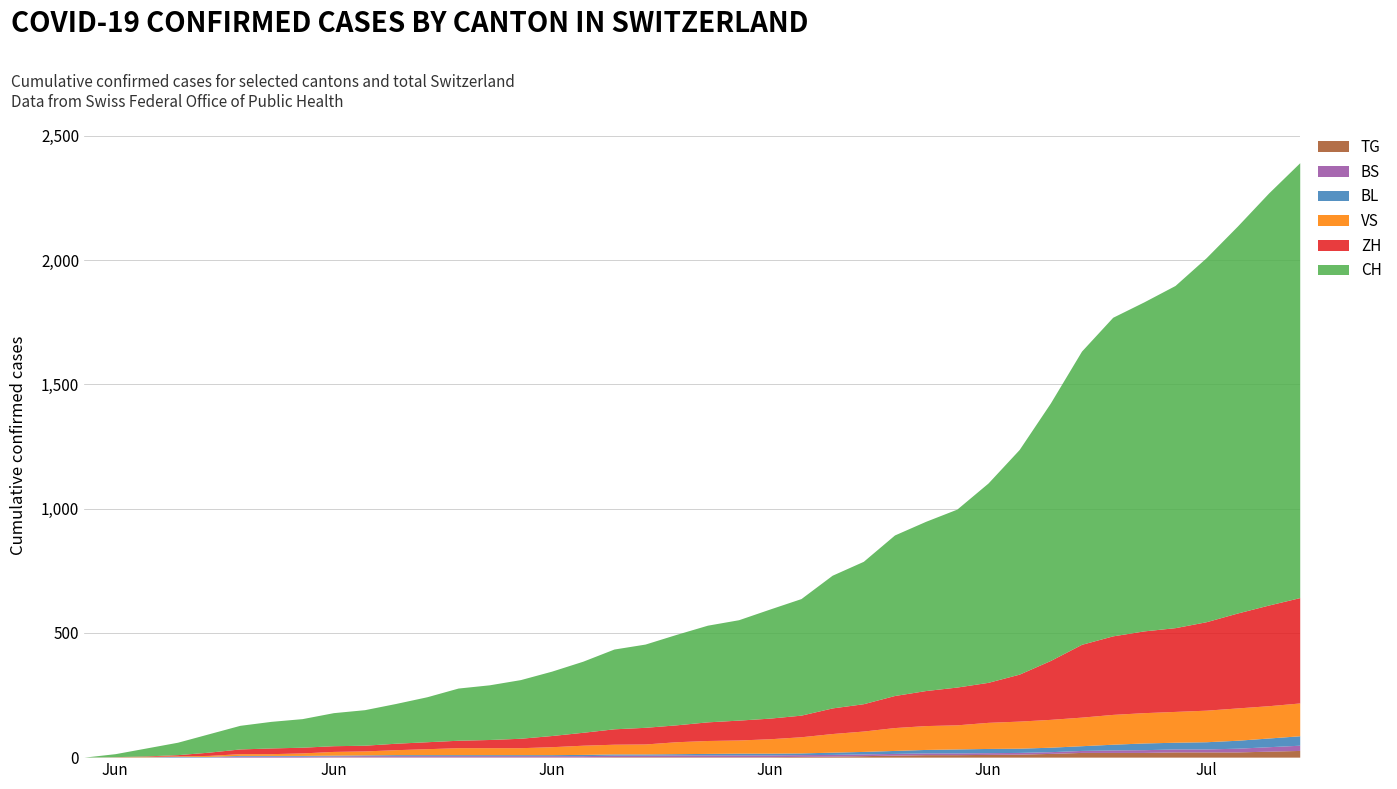

Rank the series at 2020-06-04 from lowest to highest value.

TG, BS, BL, VS, ZH, CH